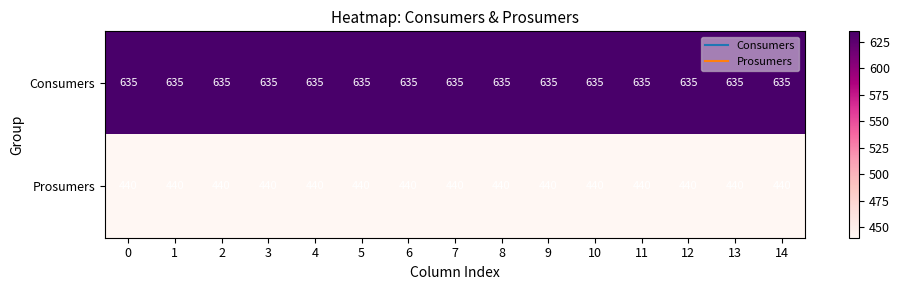

Count the number of categories in the chart.

15